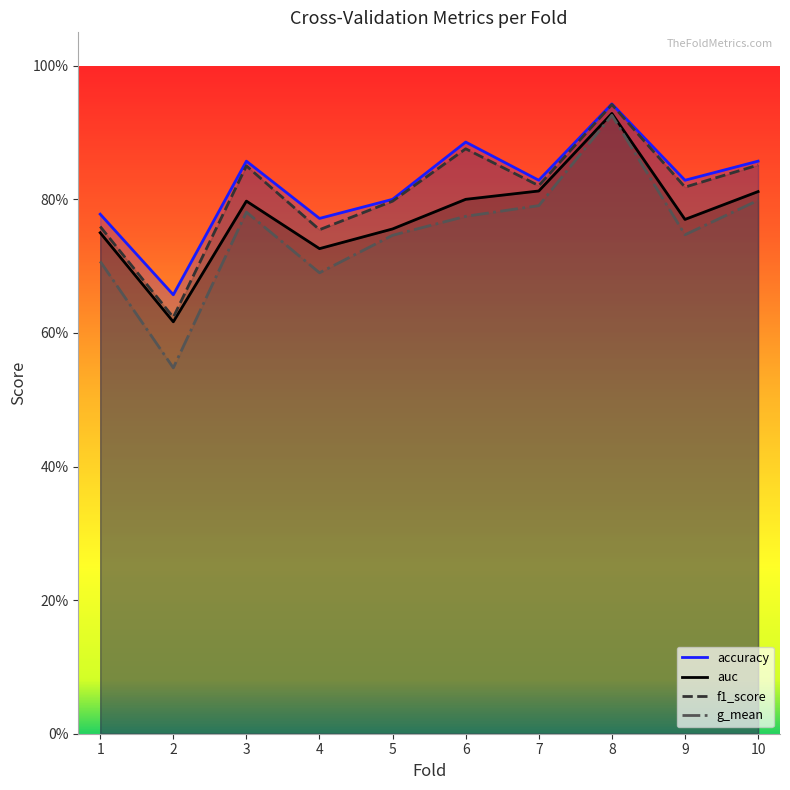

How many accuracy values are between 0 and 1?

10